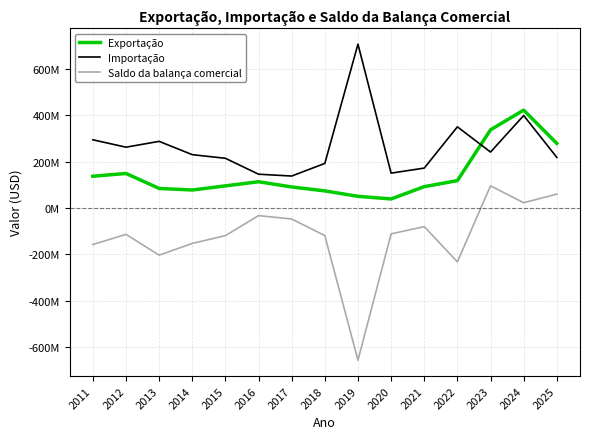

What is the value of the Exportação point at the 15th from the left?

278502318